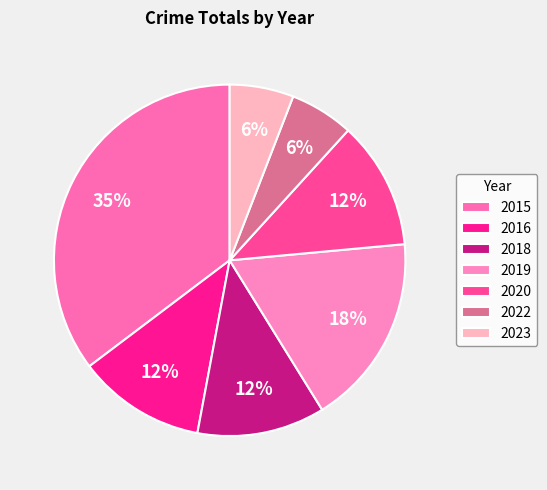

Is there a majority slice in this chart?

No